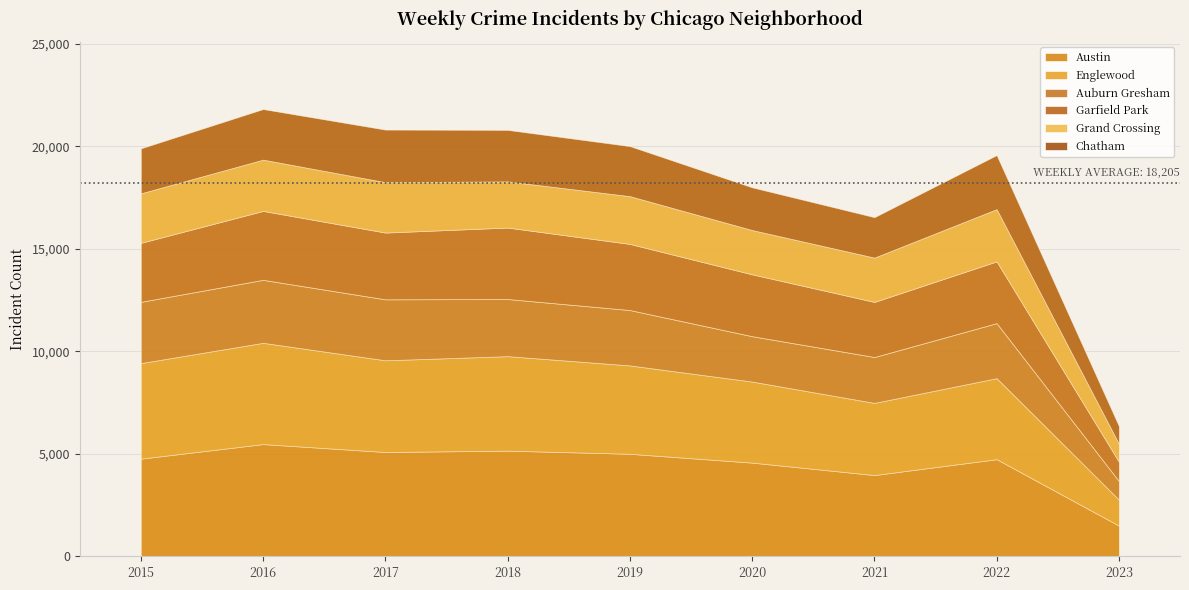

Which label corresponds to the largest value in the chart?

2016